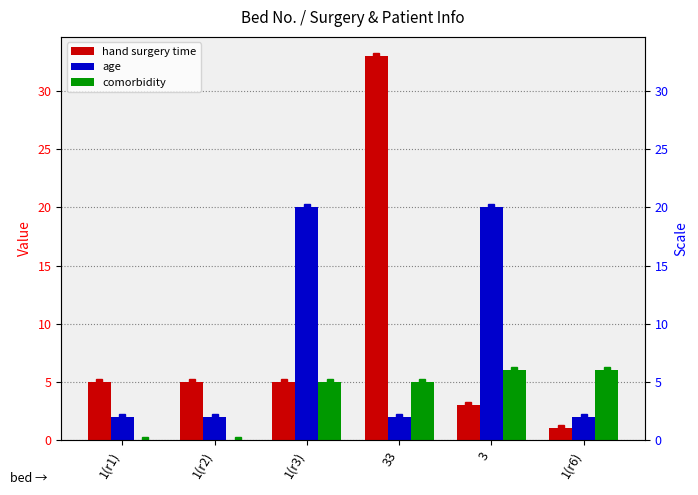

What is the sum of all hand_surgery_time values?

52